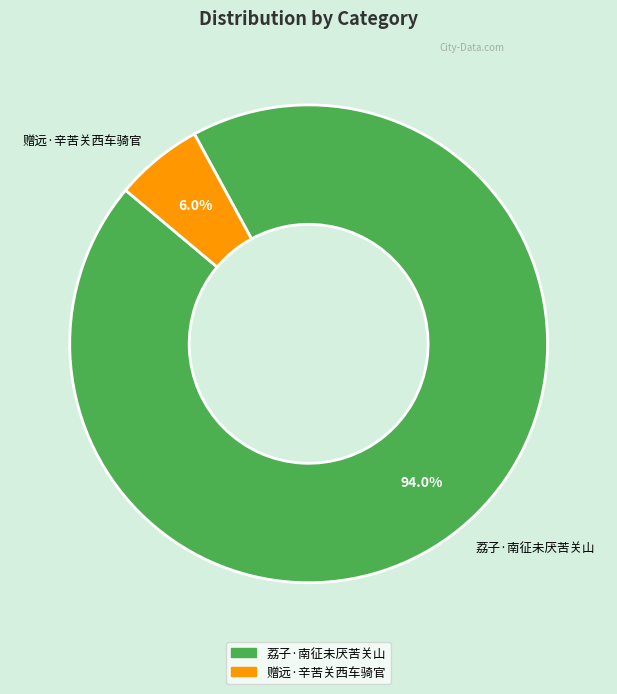

Is it true that 赠远·辛苦关西车骑官 is 1% of the pie?

False